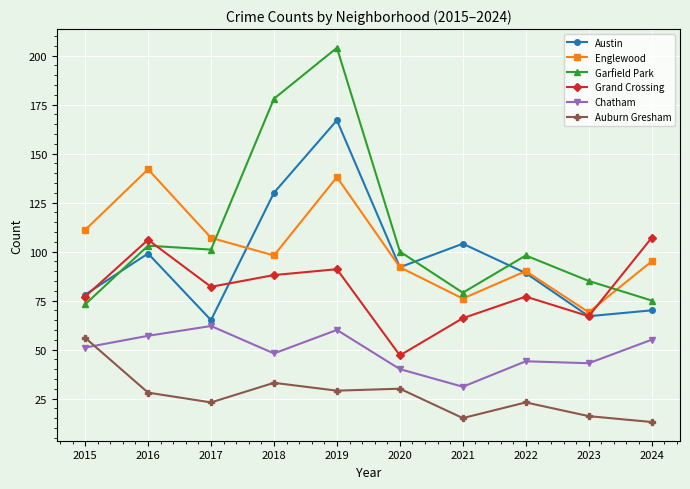

Does the chart display data point markers on the line(s)?

Yes